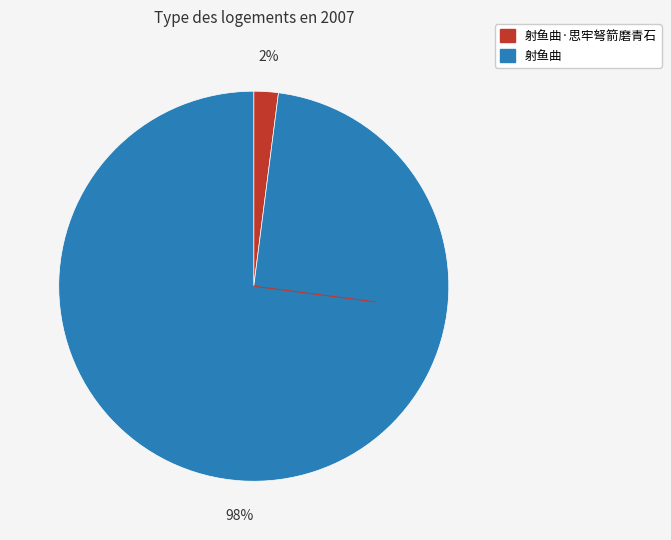

To the nearest percent, what is the difference between the largest and smallest slice percentages?

96%